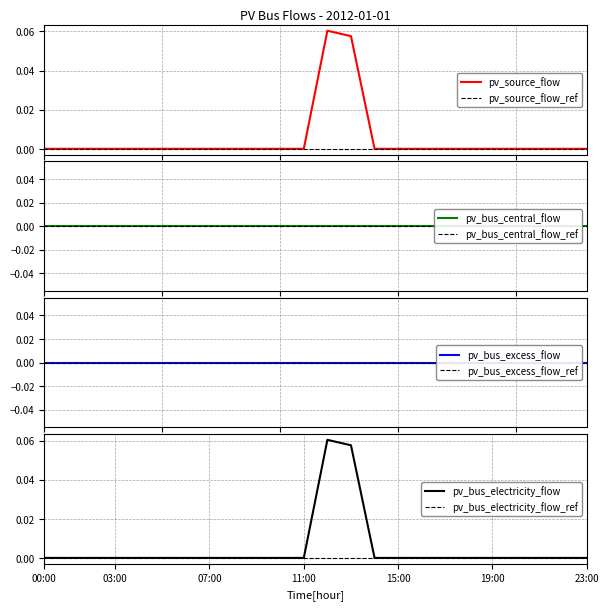

Which category has the lowest value across all series?

00:00